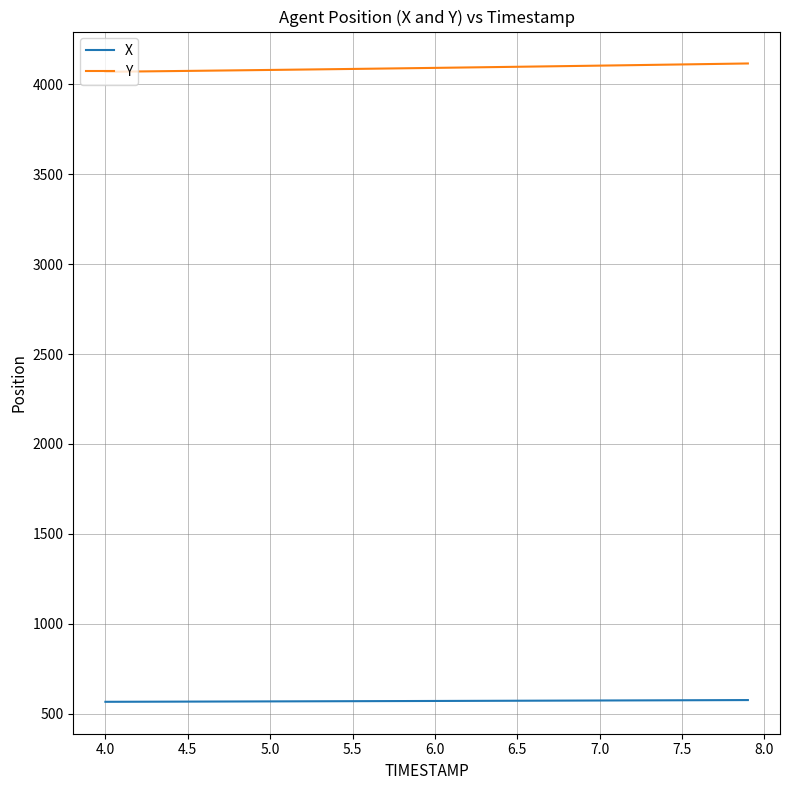

Rank the series by their average value, from lowest to highest.

X, Y